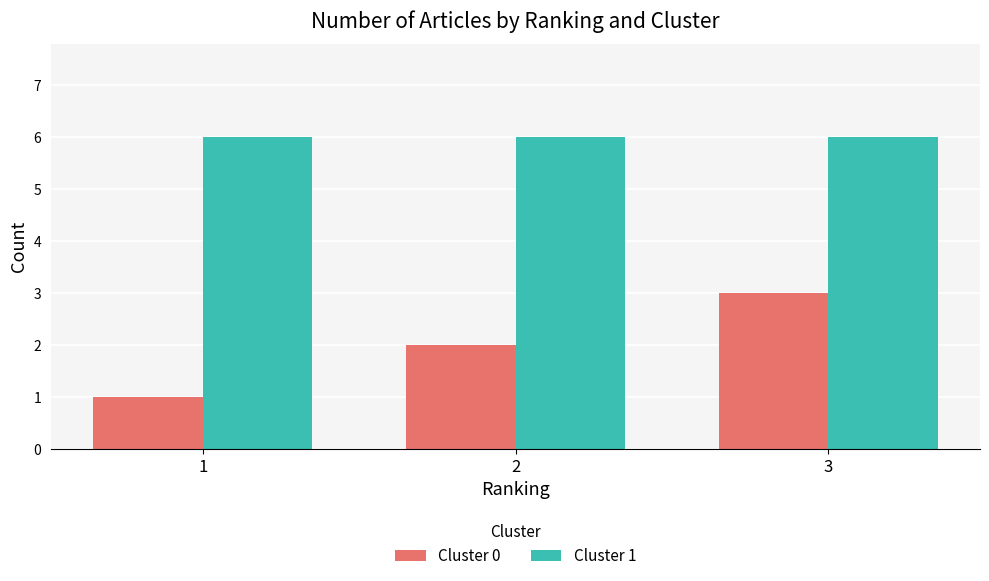

How many bars are there in each group?

2